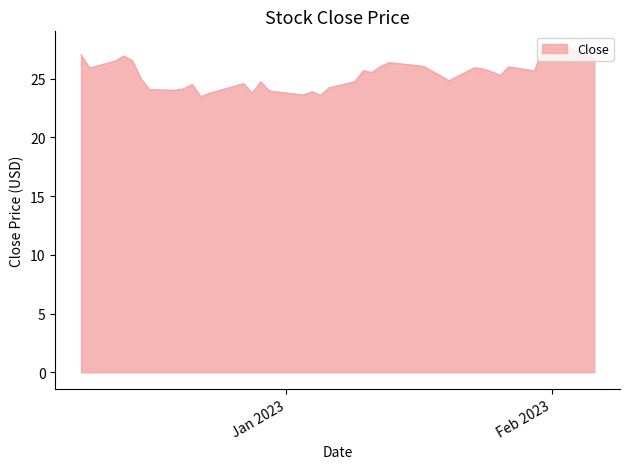

What is the smallest value displayed?

23.5